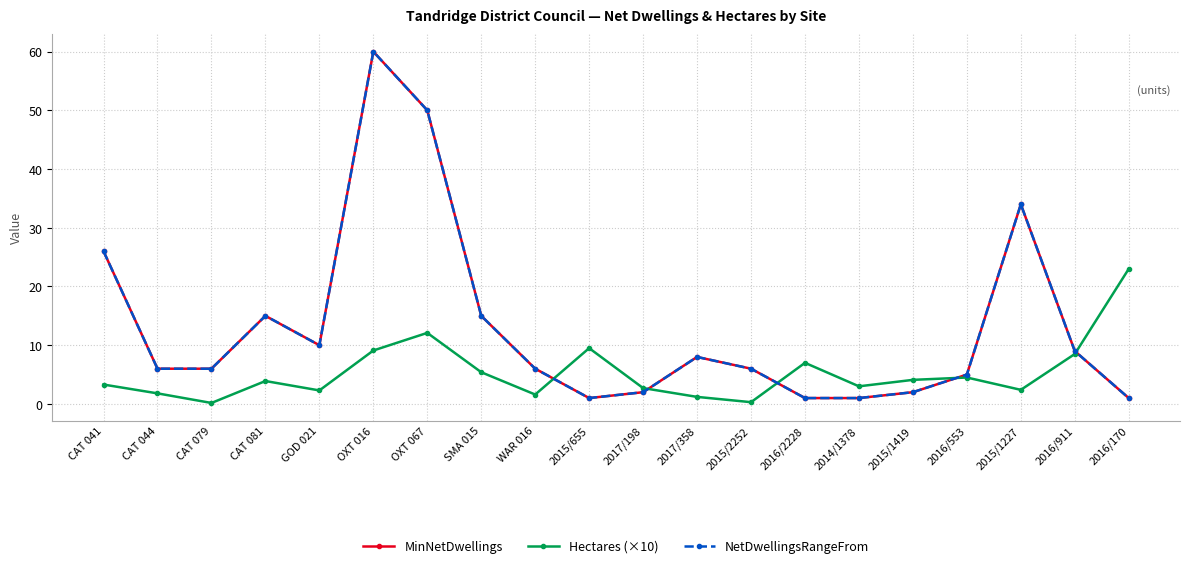

What position from the right is SMA 015?

13